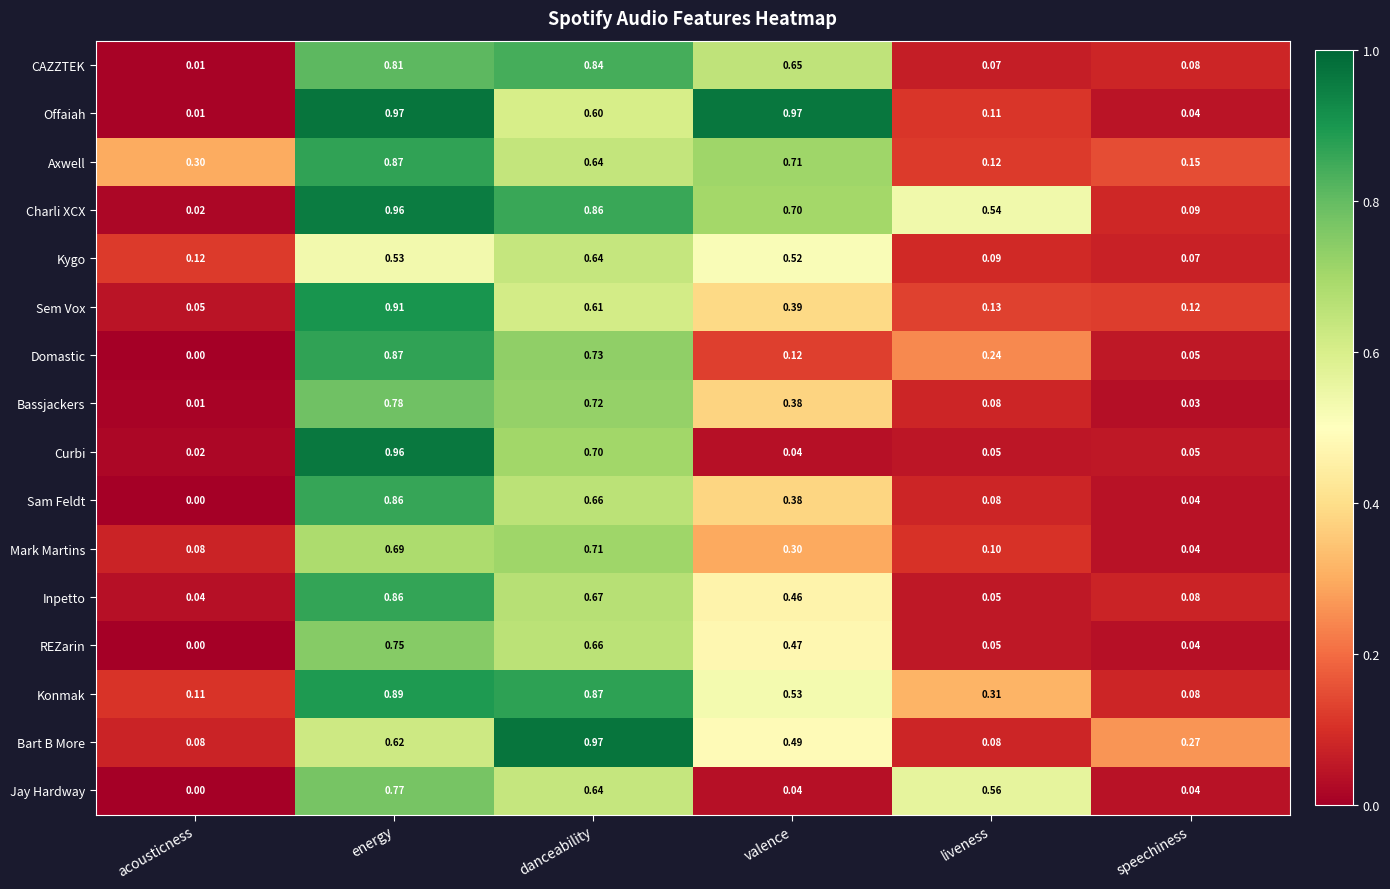

Which series has the largest range (max minus min)?

Offaiah